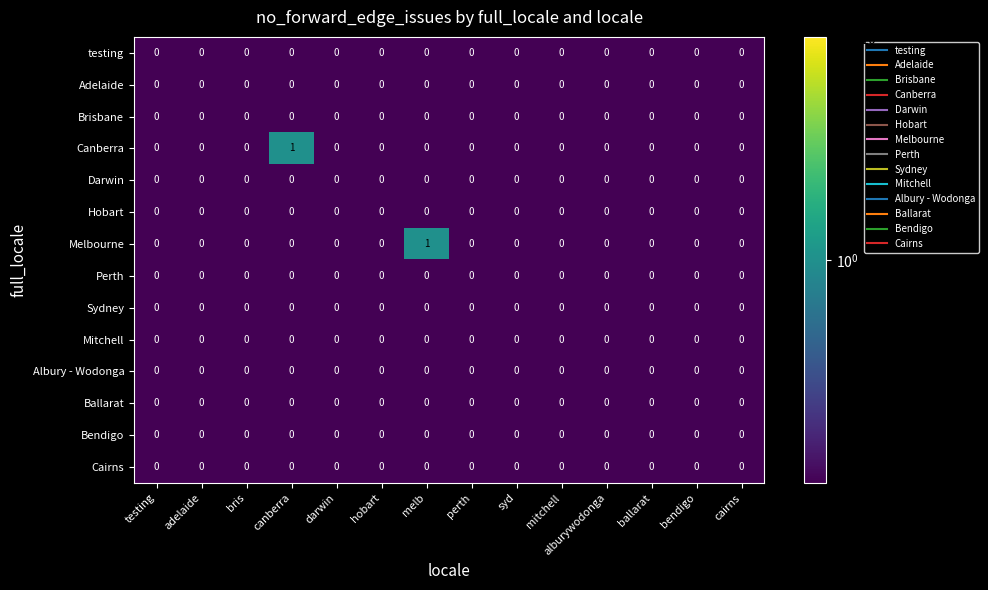

How many categories are shown in the chart?

14